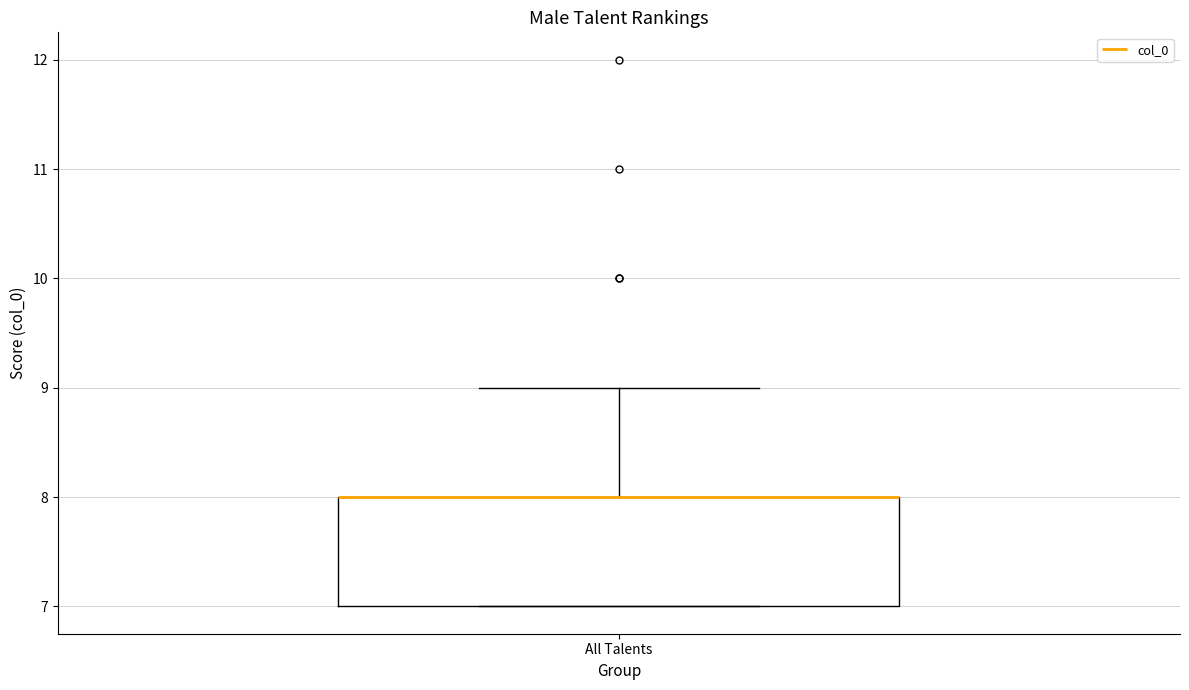

Transcribe this box plot: give where the median line is, the range the box spans, and where the two whiskers end, as read against the y-axis. The values are not printed on the chart, so give them approximately, as read against the axis.

median 8 (drawn on the box's upper edge), box 7 to 8, whiskers 7 to 9